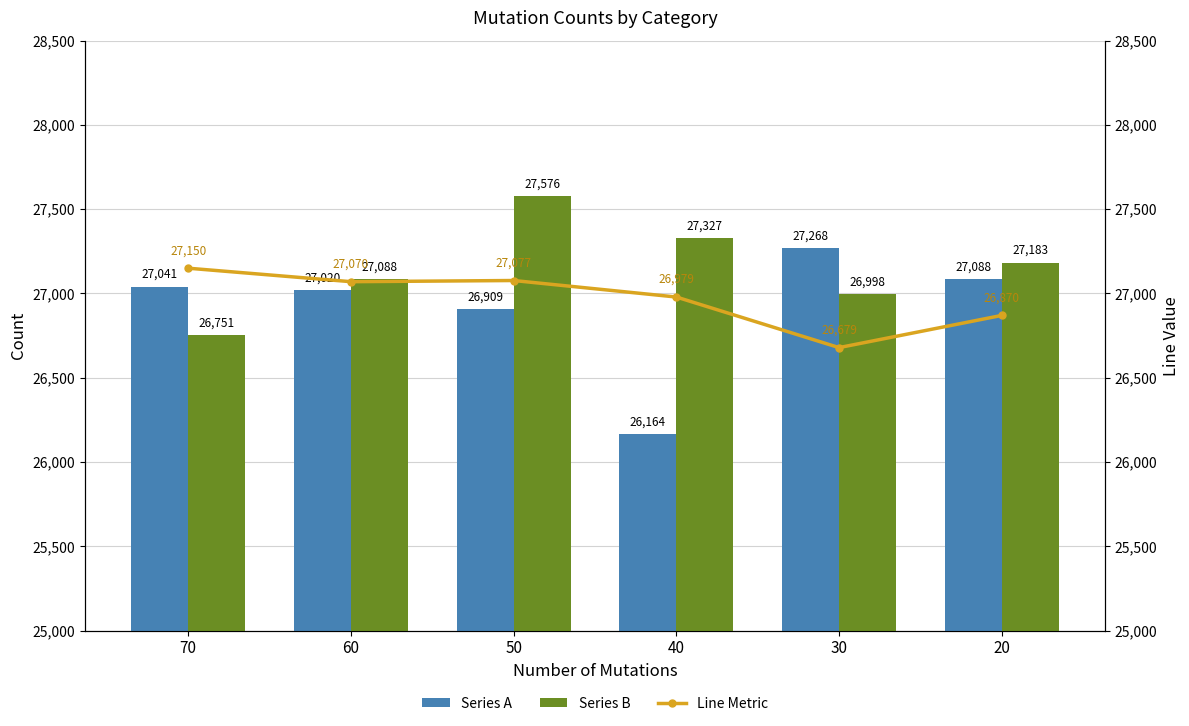

What is the value of the Series A bar at the 6th from the left?

27088